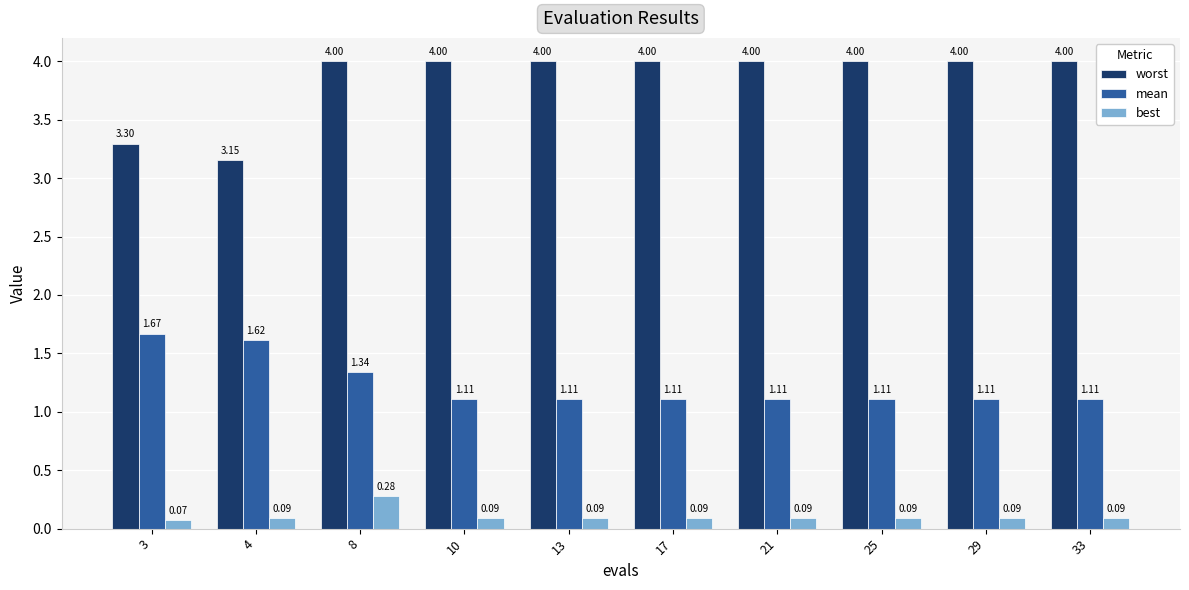

What is the spread (max minus min) of values at 10?

3.9